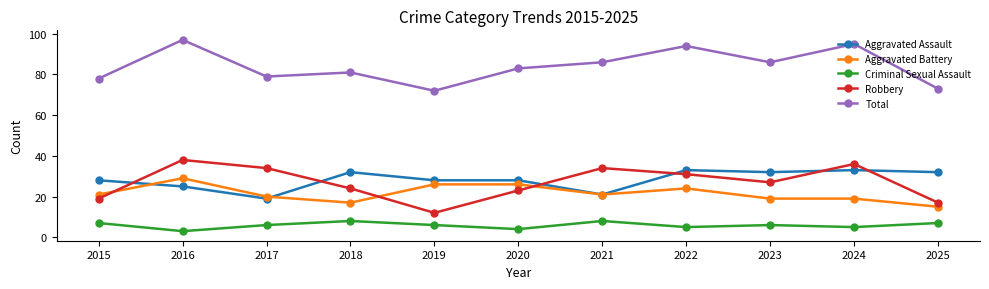

Count the number of data series in this chart.

5